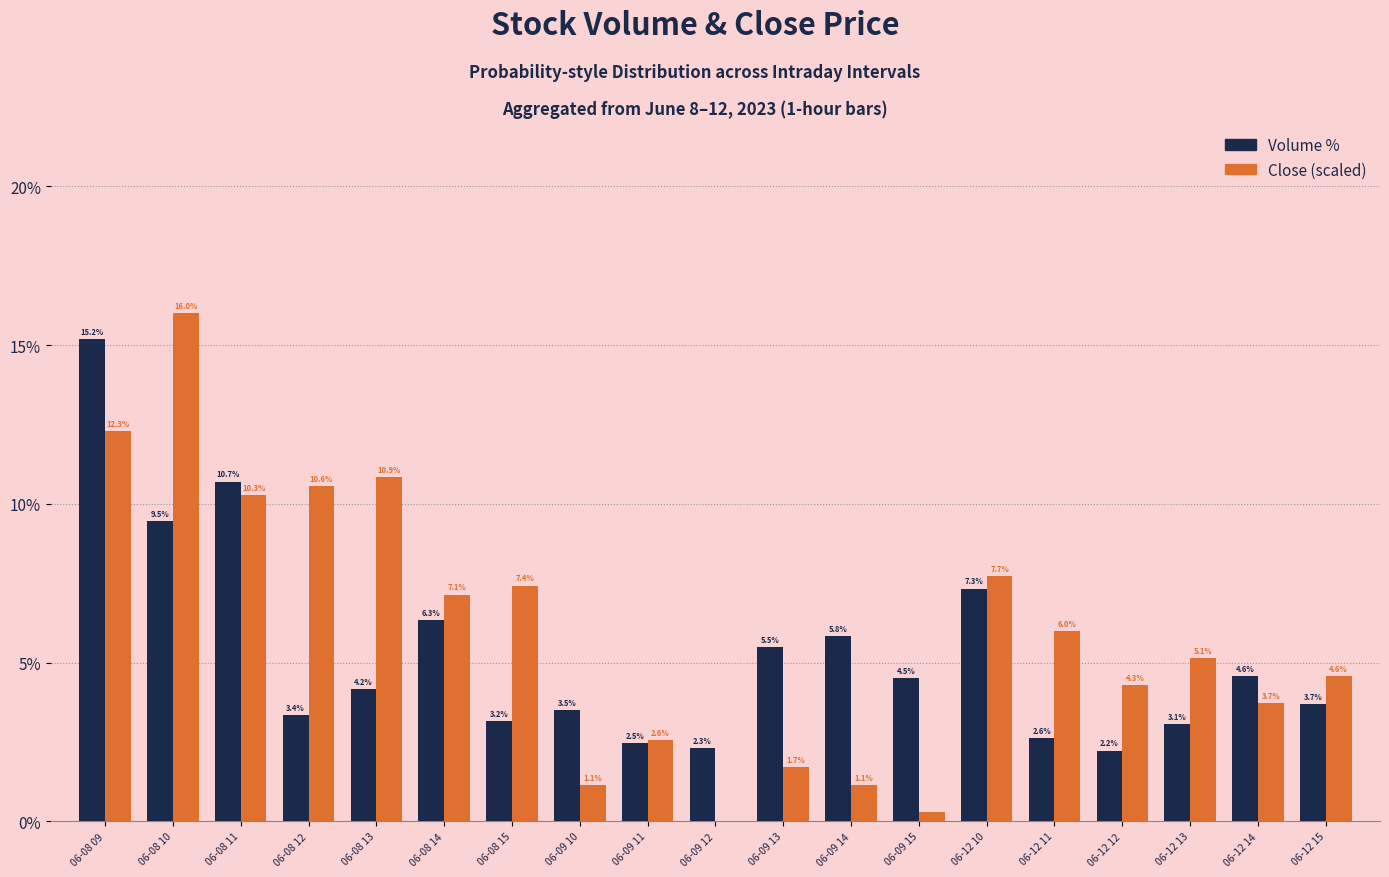

What value does the Volume % series have at 06-08 13?

4.2